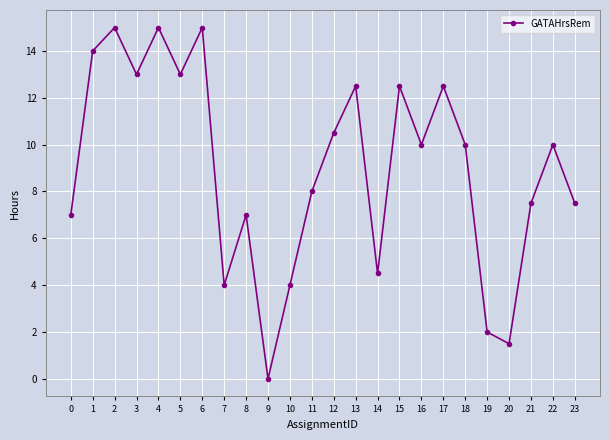

Reading left to right, transcribe all the data shown in this chart.

0=7.0	1=14.0	2=15.0	3=13.0	4=15.0	5=13.0	6=15.0	7=4.0	8=7.0	9=0.0	10=4.0	11=8.0	12=10.5	13=12.5	14=4.5	15=12.5	16=10.0	17=12.5	18=10.0	19=2.0	20=1.5	21=7.5	22=10.0	23=7.5